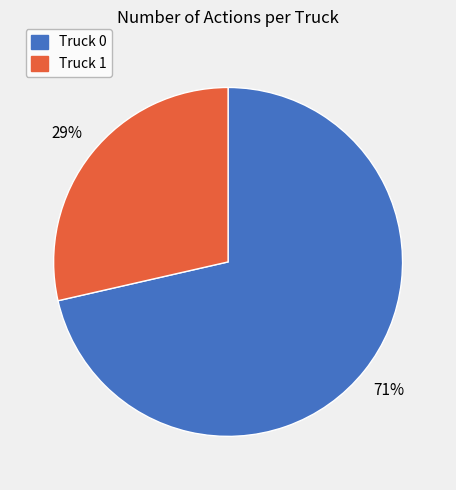

Do Truck 0 and Truck 1 together represent more than half of the pie?

Yes